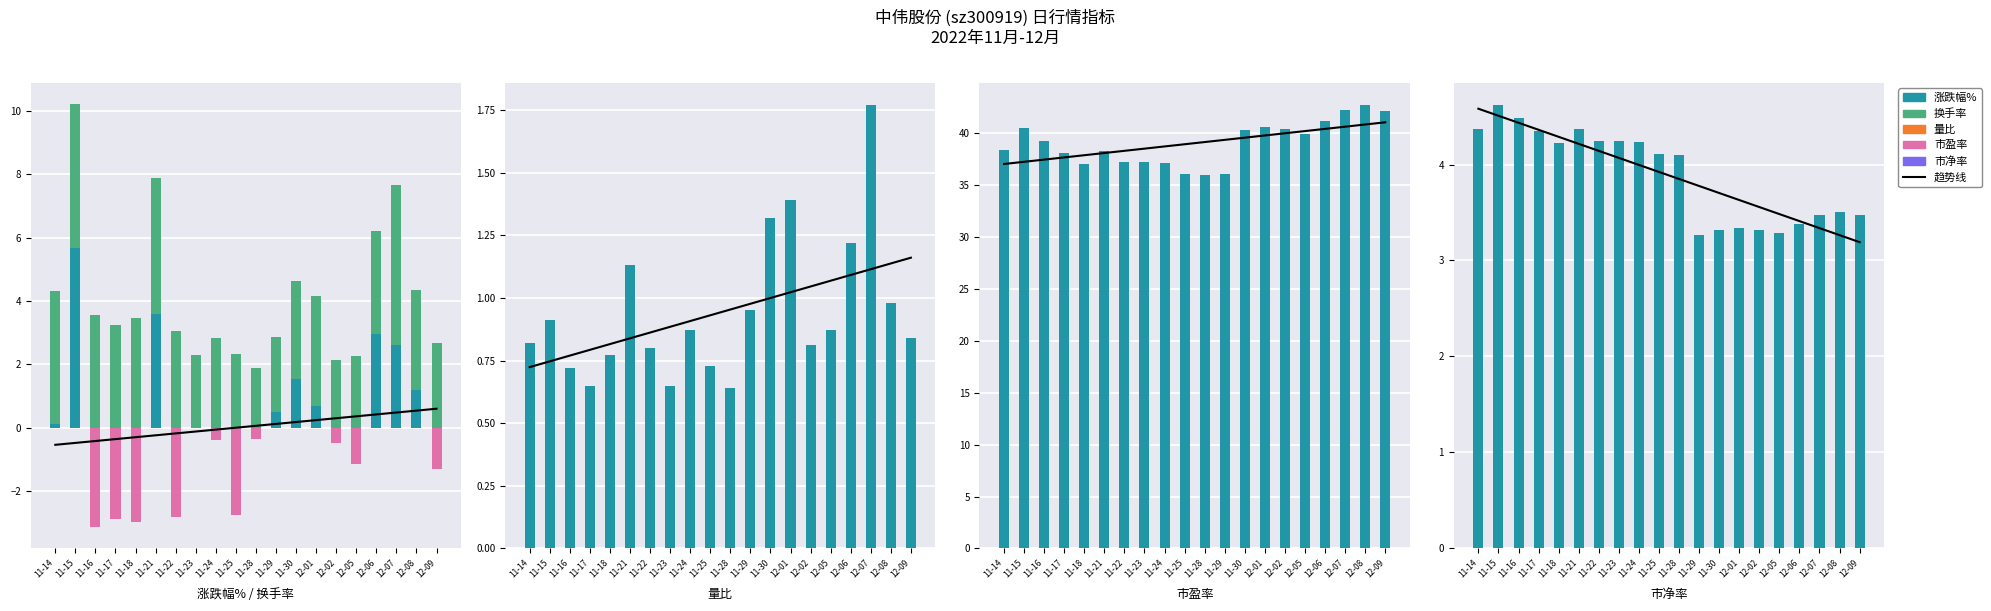

The value of 市净率 at 11-16 is 4.5. True or false?

True